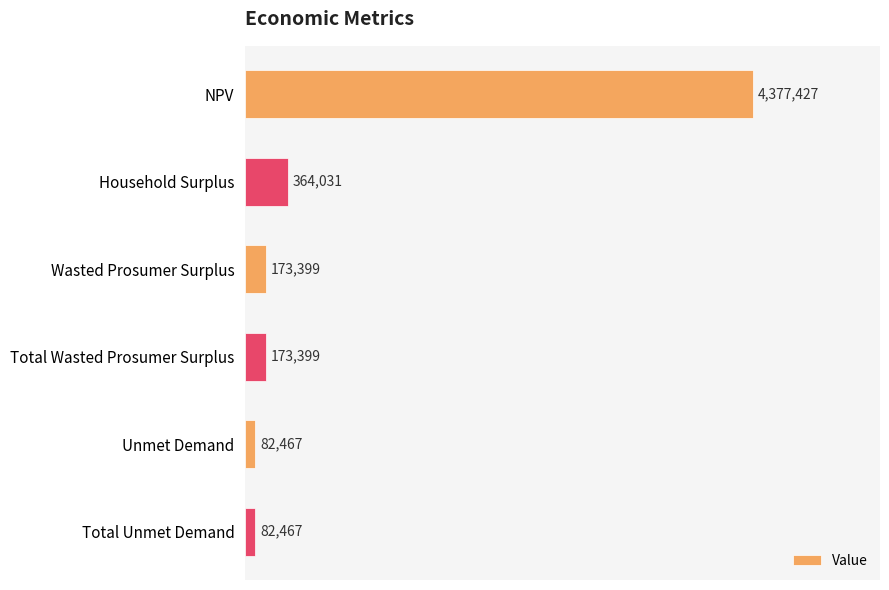

What is the average value?

875531.4